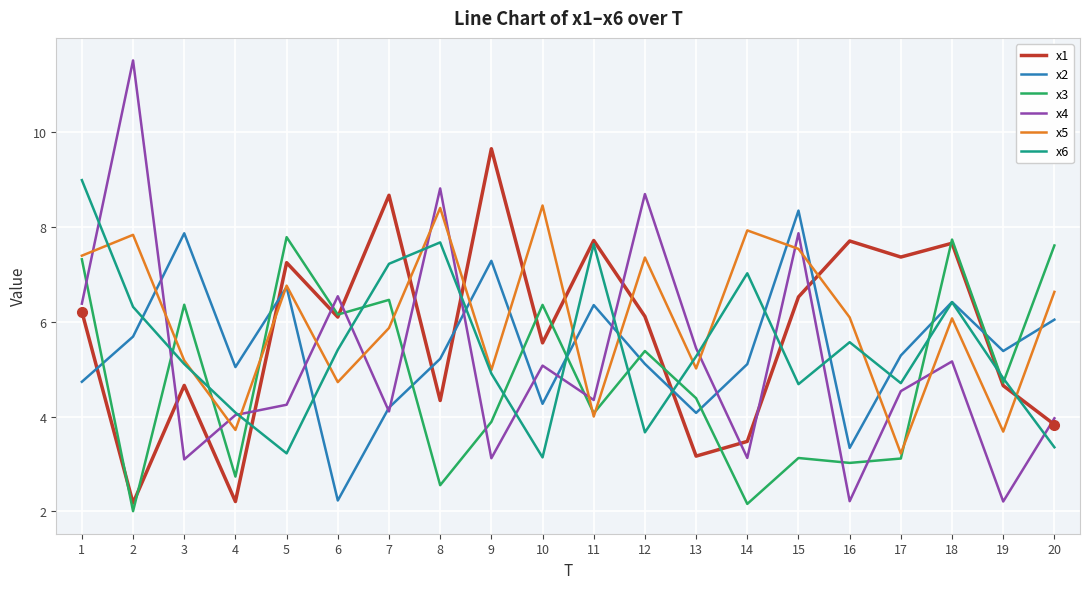

Which series has the largest total across all categories?

x5